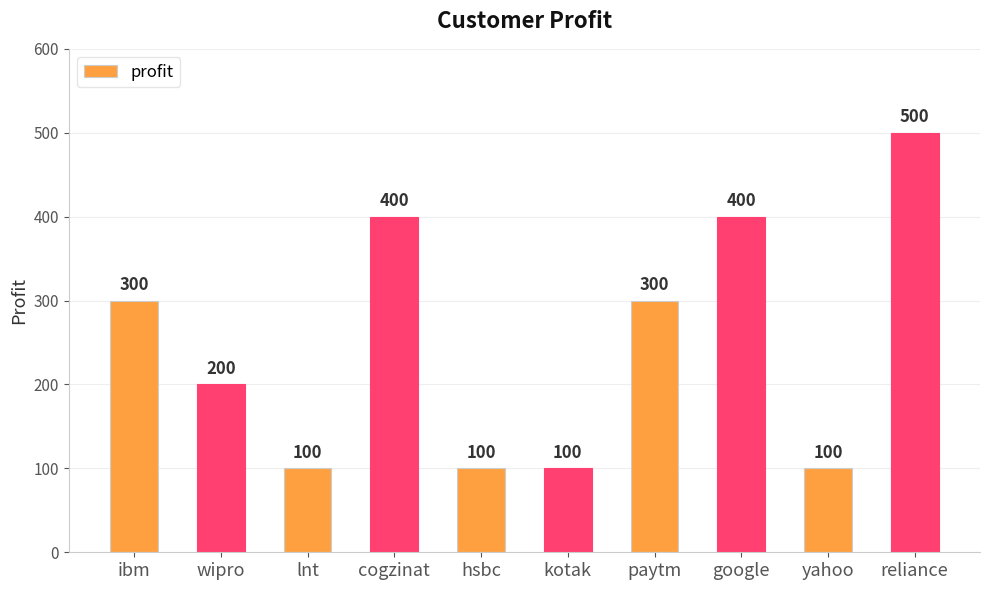

Reading left to right, transcribe all the data shown in this chart.

ibm=300	wipro=200	lnt=100	cogzinat=400	hsbc=100	kotak=100	paytm=300	google=400	yahoo=100	reliance=500